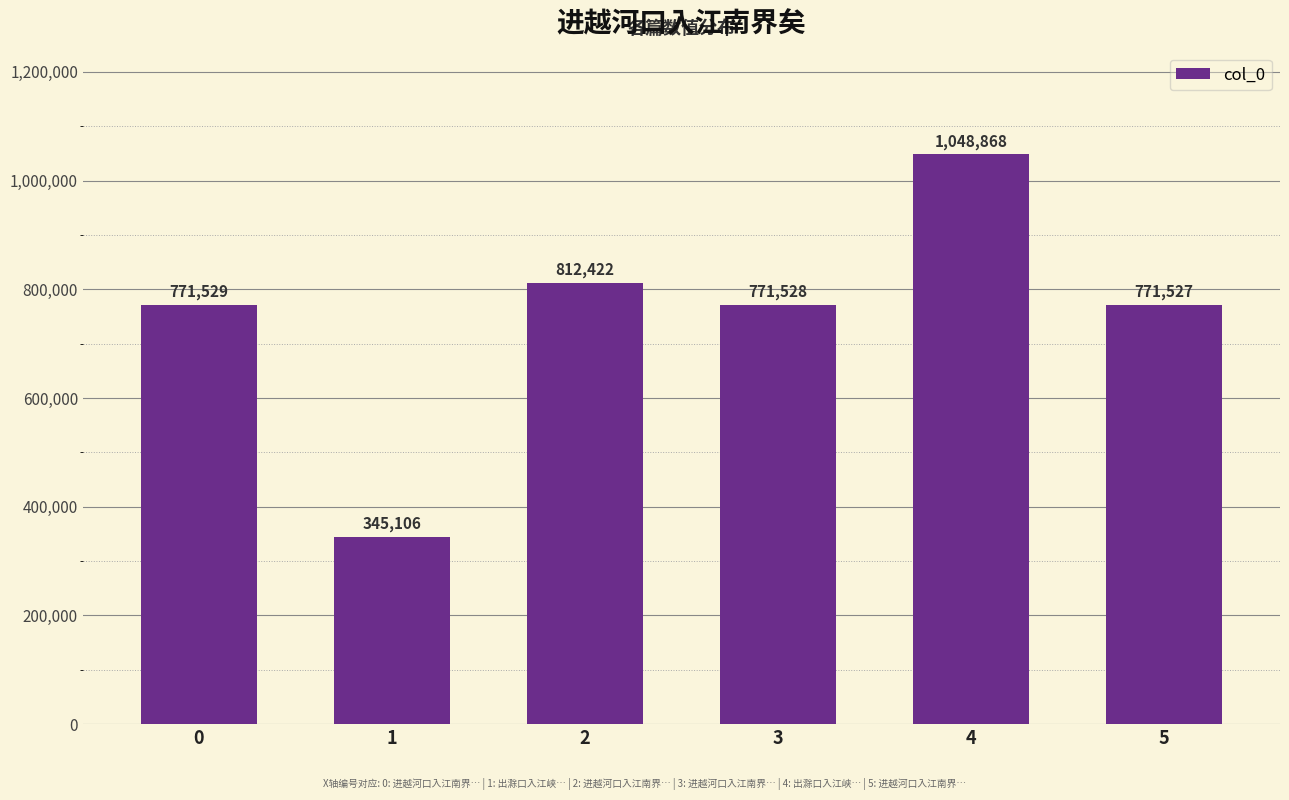

What is the sum of the values at 4 and 3?

1820396